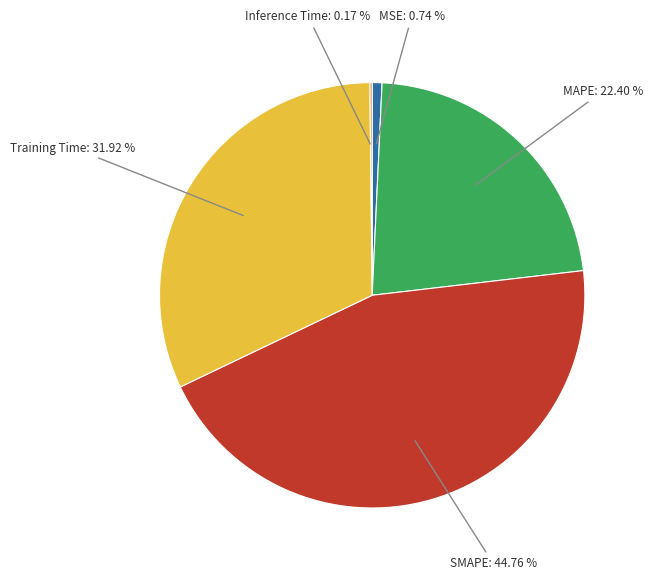

Is there any slice that represents more than half of the pie?

No